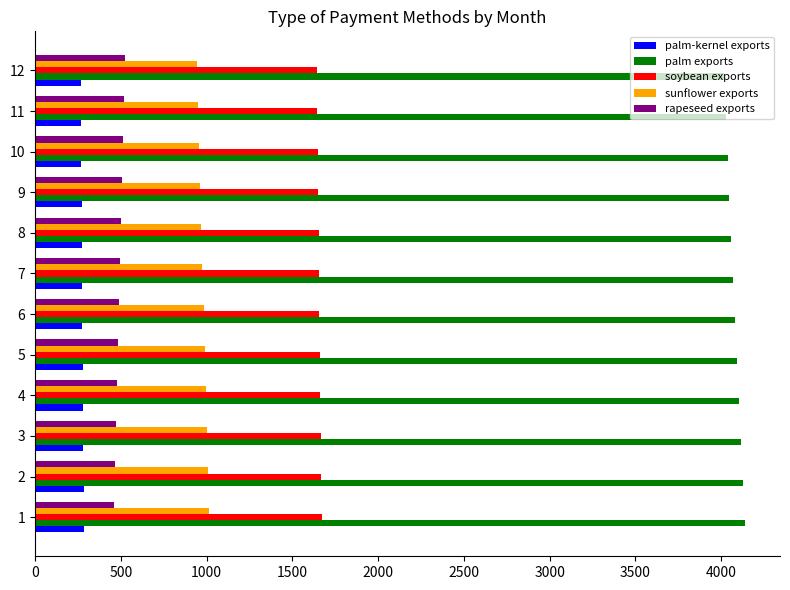

List the series in order of their peak value, highest first.

palm exports, soybean exports, sunflower exports, rapeseed exports, palm-kernel exports